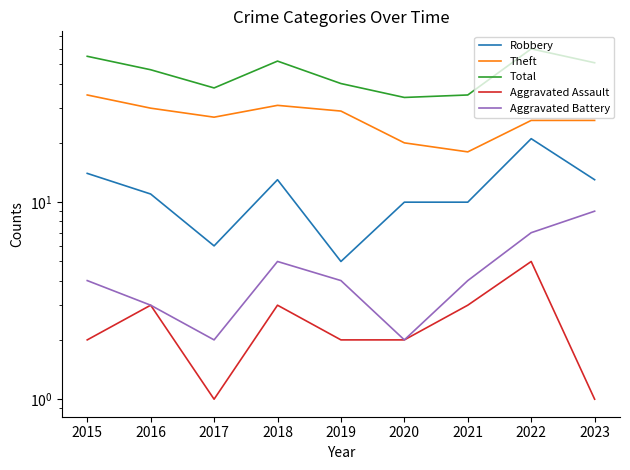

How many lines are shown in the chart?

5